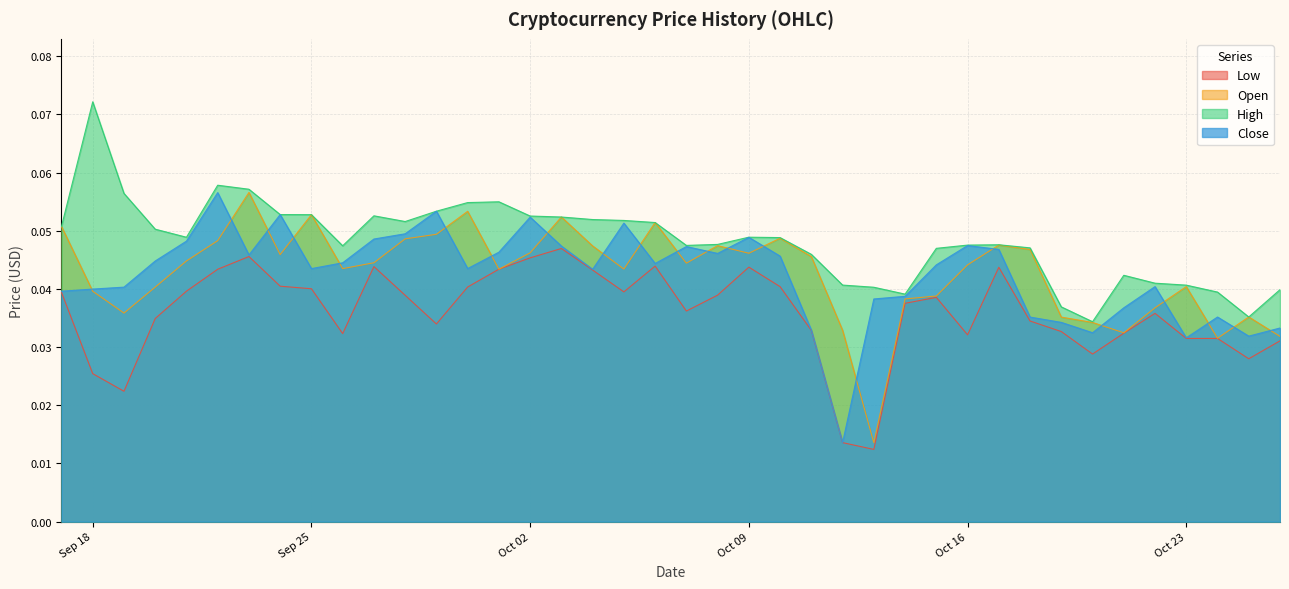

At which category does High reach its first local valley?

2018-09-21